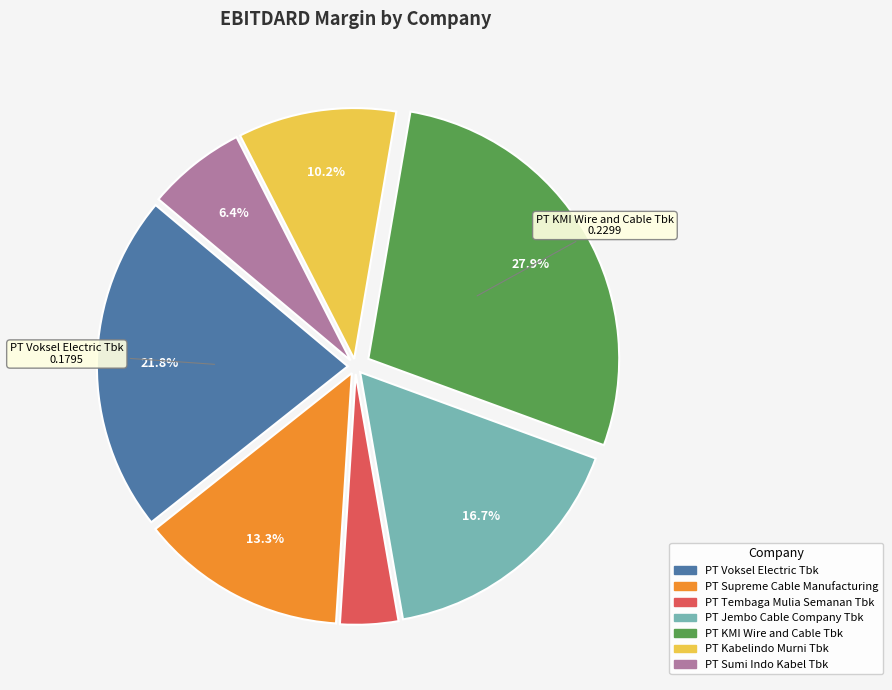

Is the sum of PT KMI Wire and Cable Tbk and PT Tembaga Mulia Semanan Tbk greater than half?

No